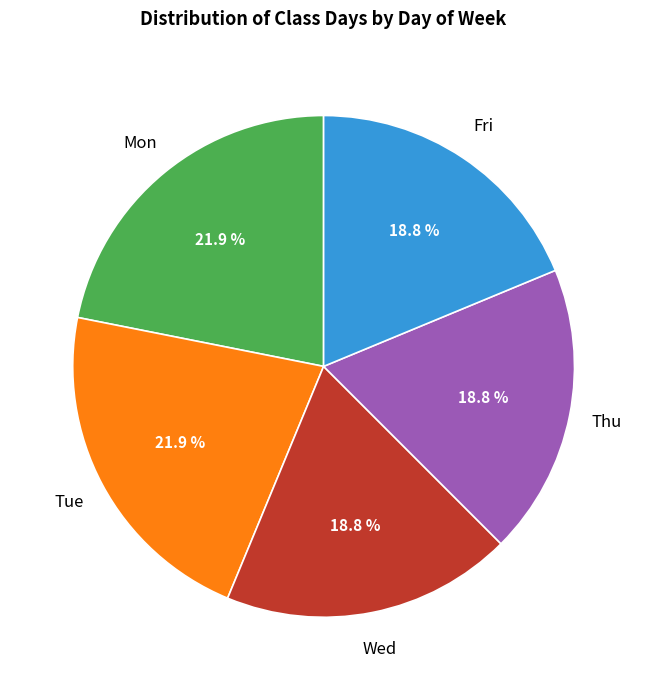

Is there any slice that represents more than half of the pie?

No